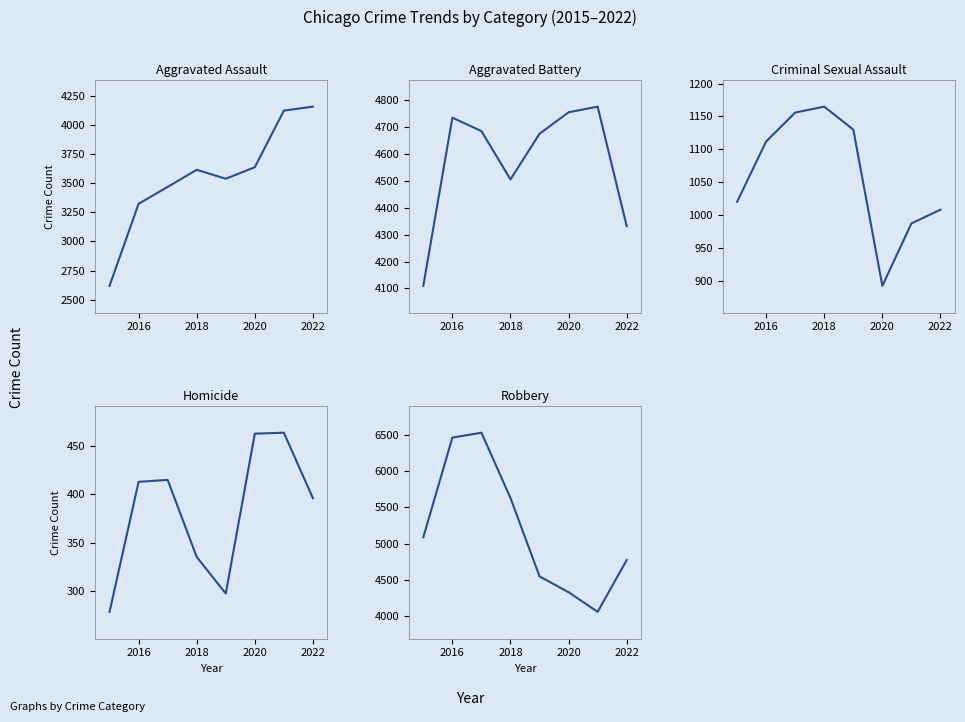

Reading right to left, what are all the values shown in this chart?

Aggravated Assault: 4157	4123	3637	3538	3615	3468	3323	2619
Aggravated Battery: 4332	4777	4756	4676	4506	4686	4736	4110
Criminal Sexual Assault: 1008	987	892	1130	1165	1156	1112	1020
Homicide: 396	464	463	297	335	415	413	278
Robbery: 4772	4057	4328	4546	5628	6529	6461	5087